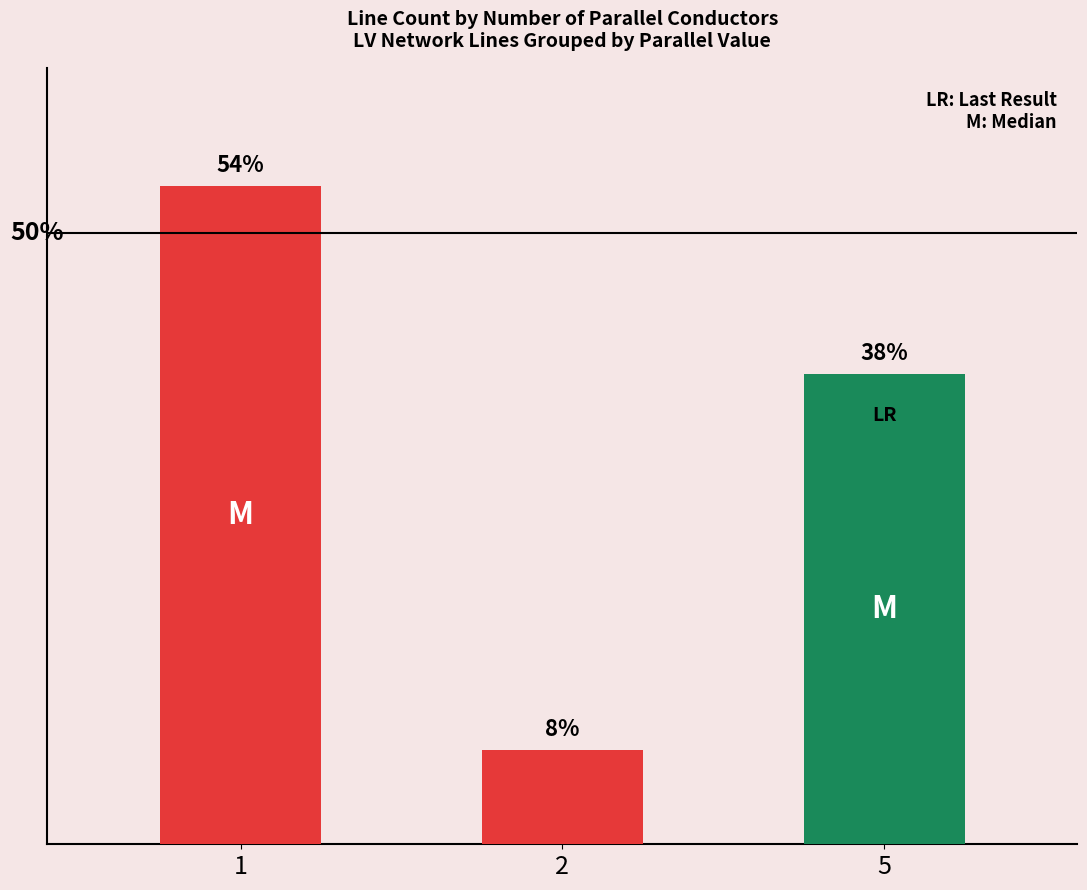

Are the bars horizontal?

No